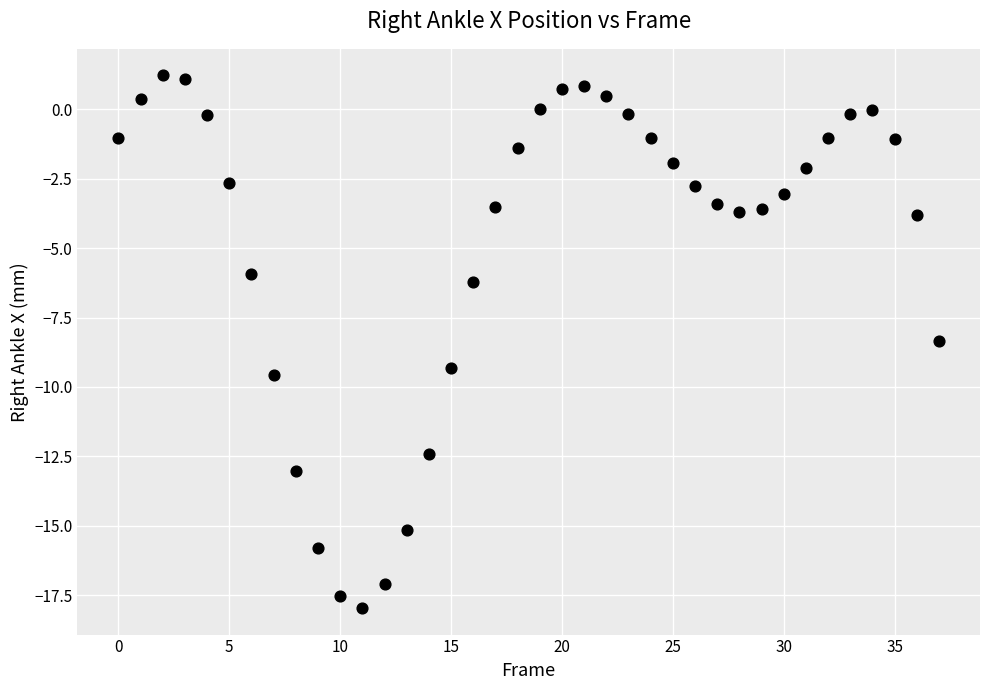

What is the range of Y values (max minus min)?

19.2